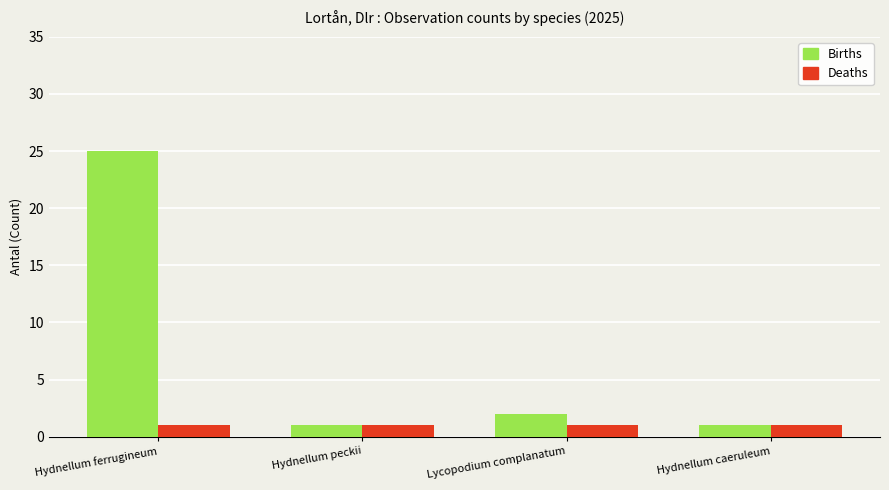

True or false: Births has a value of 7 at Hydnellum ferrugineum.

False